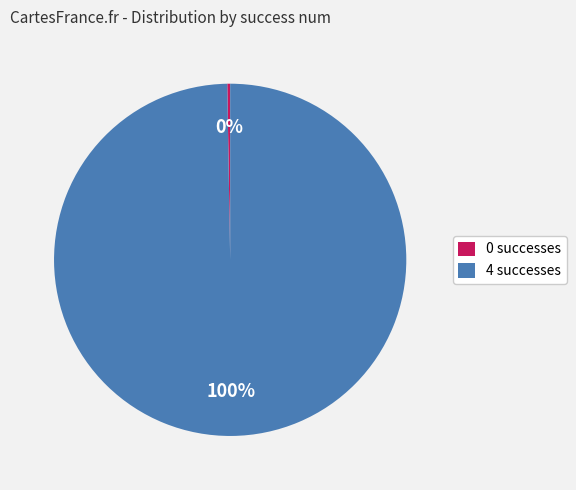

Which category accounts for the majority?

4